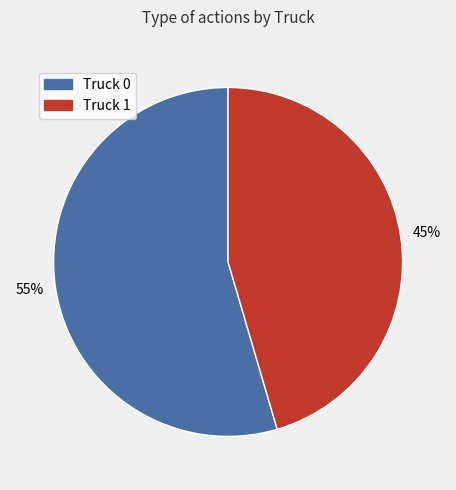

What percentage is the Truck 0 slice, to the nearest percent?

55%